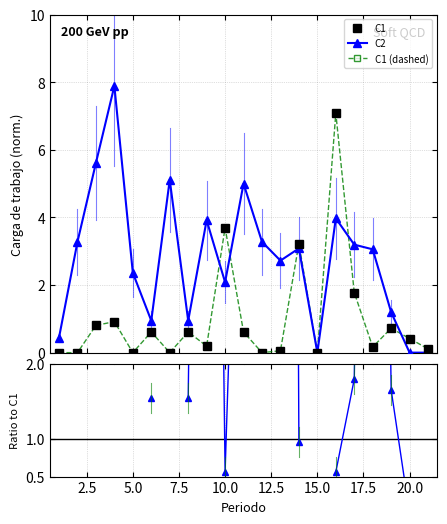

How many lines are shown in the chart?

4